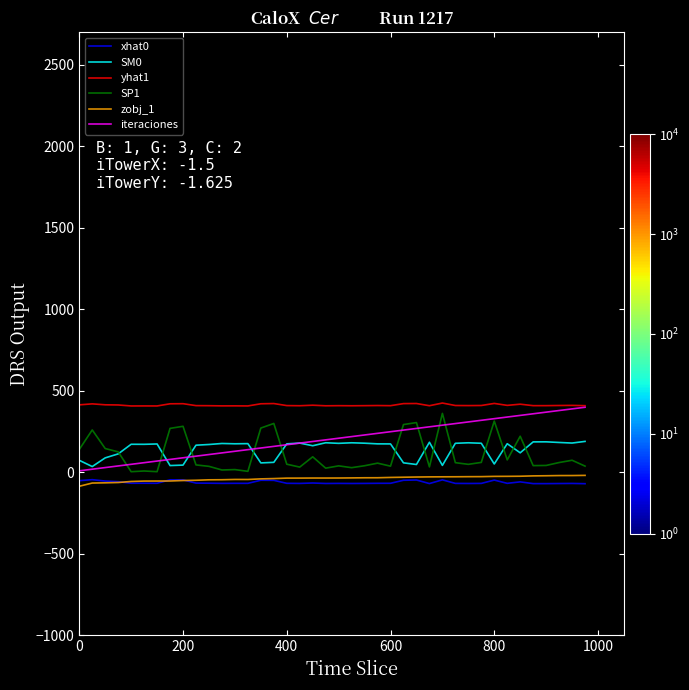

What is the highest value of the iteraciones series?

400.0